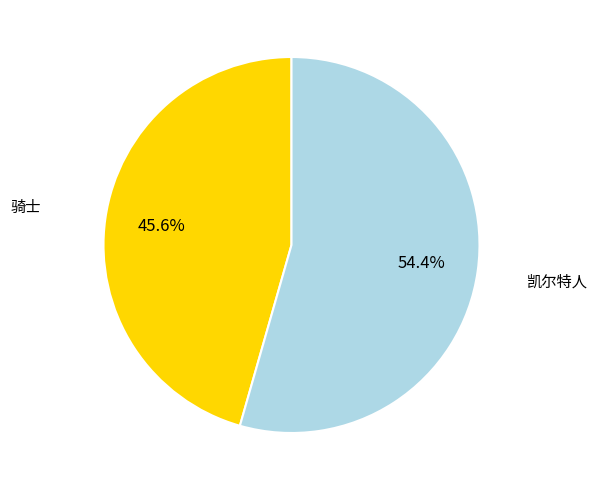

Is there any slice that represents more than half of the pie?

Yes